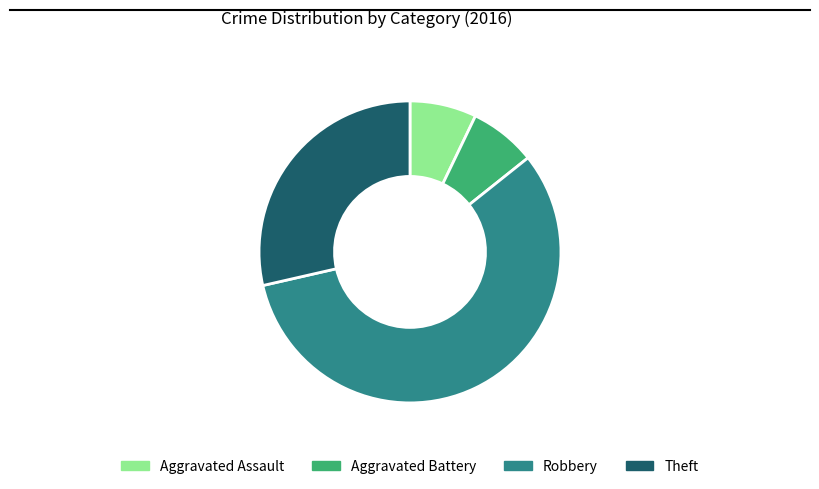

Is it true that Aggravated Assault is 1% of the pie?

False